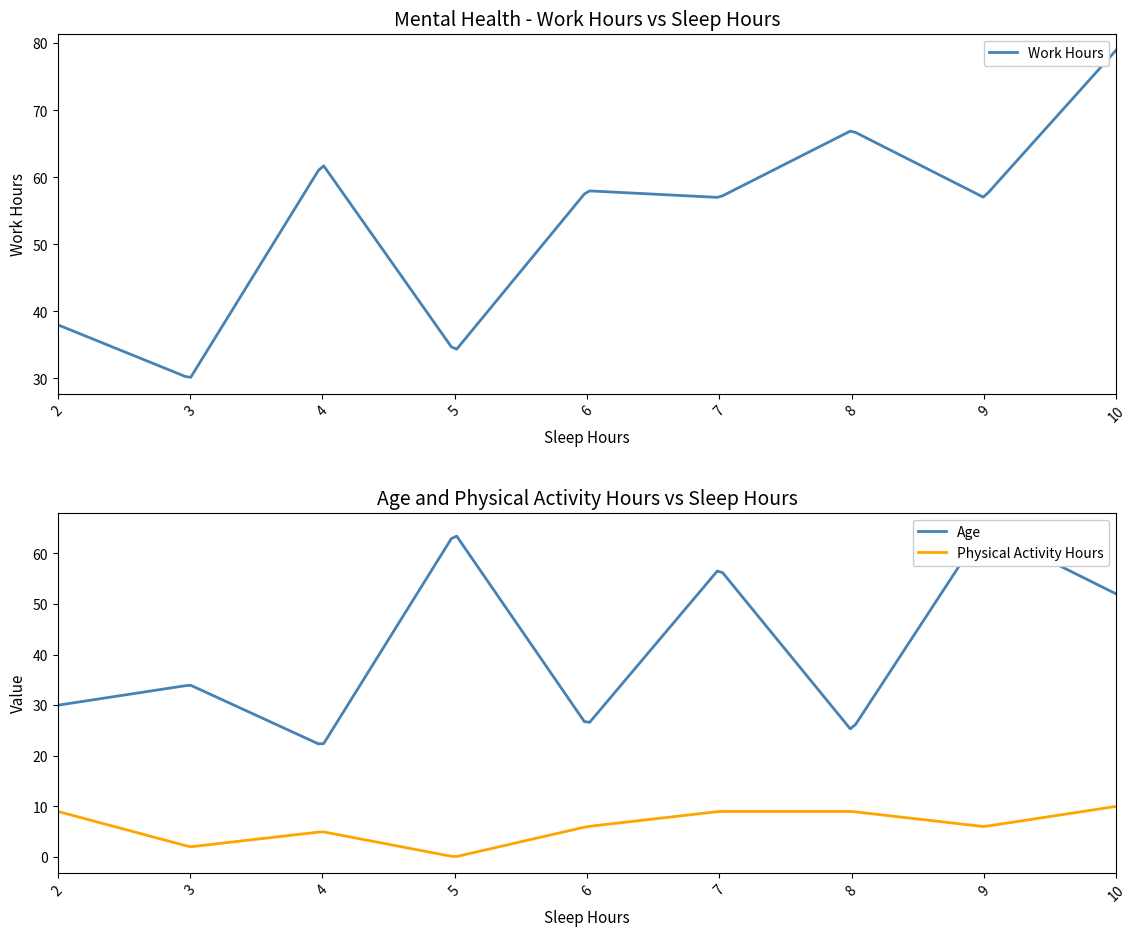

Between 8 and 9, which is larger?

8